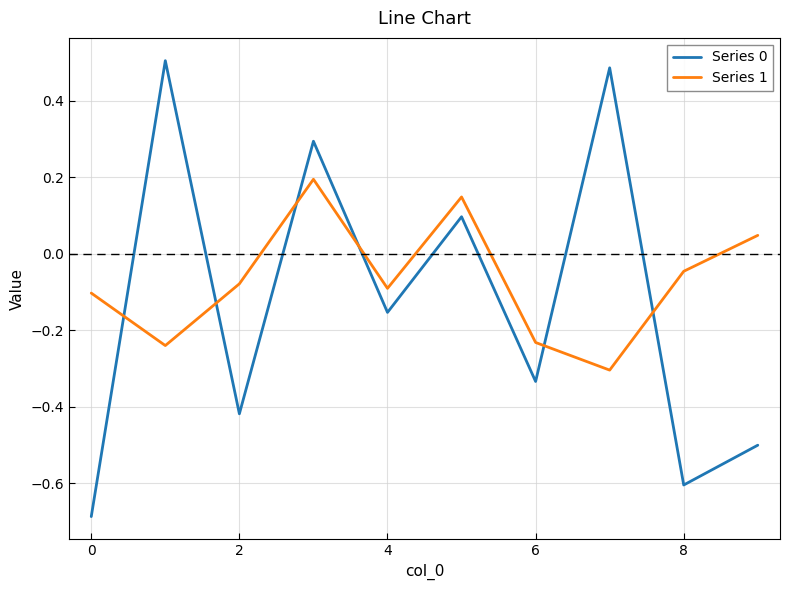

What is the difference between the maximum and minimum values in the Series 0 series?

1.2